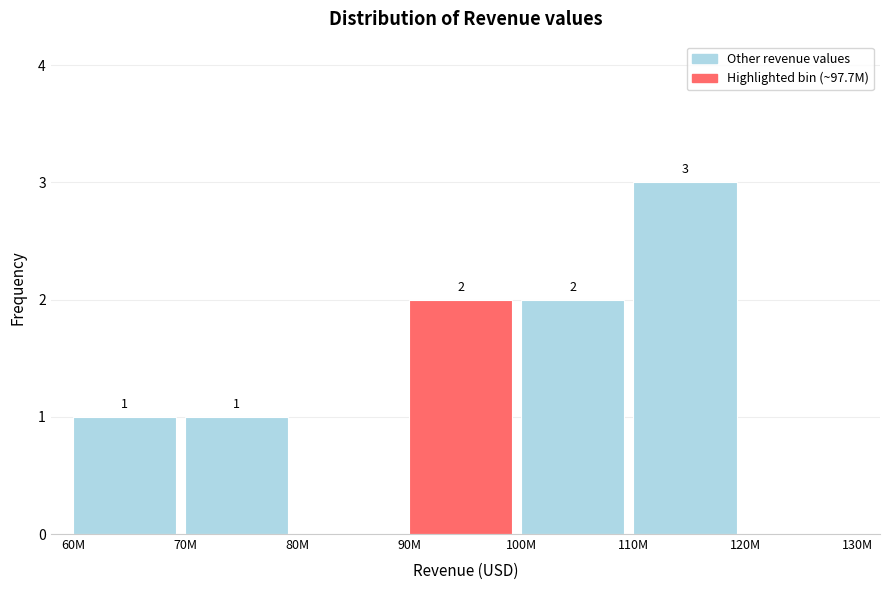

Reading left to right, list all the values displayed in this chart.

60M=1	70M=1	80M=0	90M=2	100M=2	110M=3	120M=0